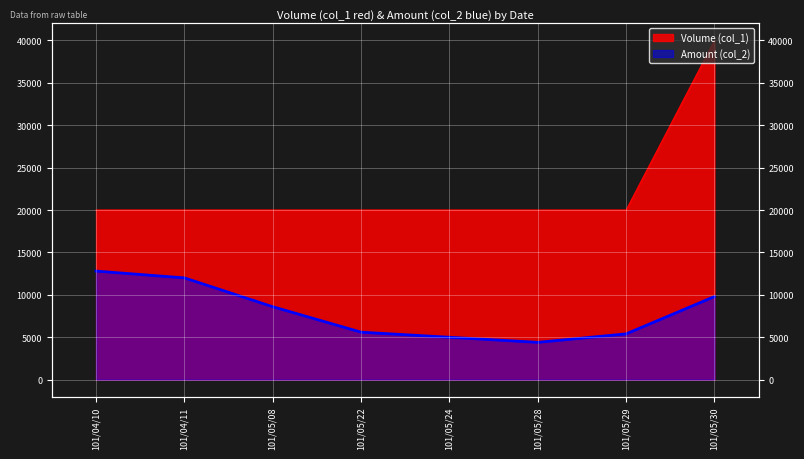

How many data points in Volume (col_1) are above 20000?

1